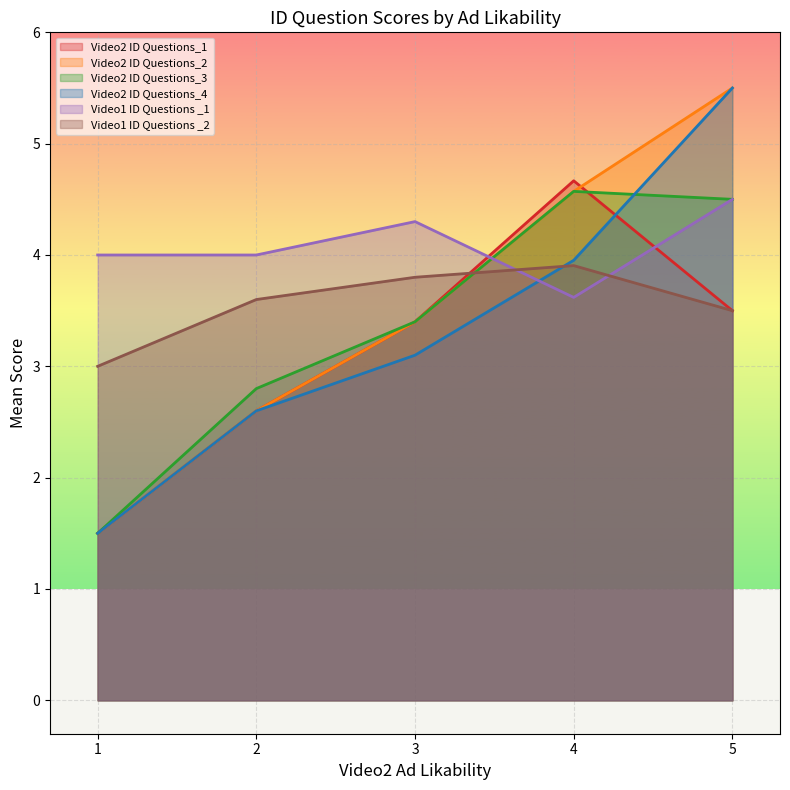

What is the difference between the highest and lowest values at 4?

1.0